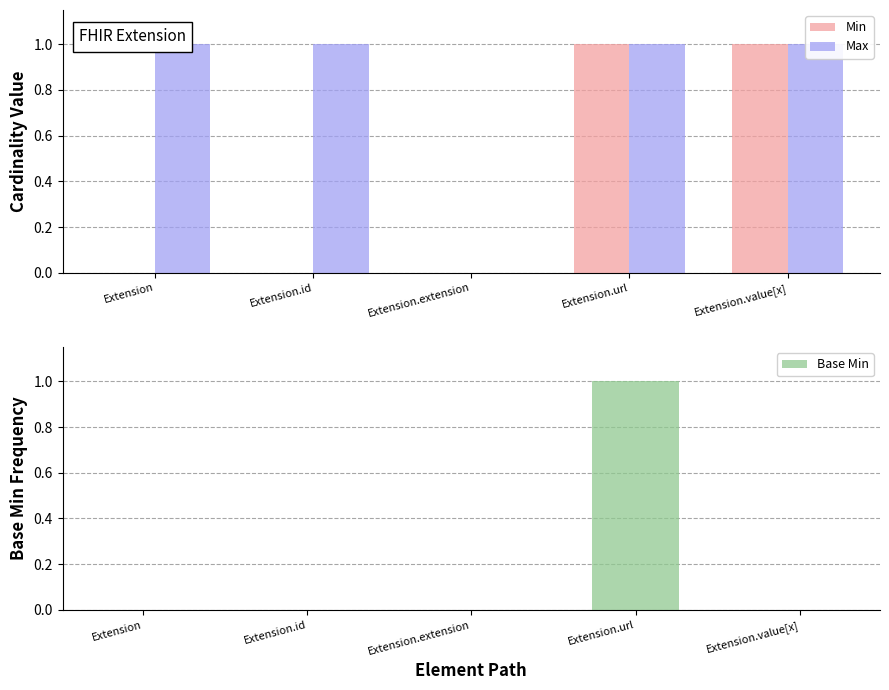

What is the difference between the highest and lowest values at Extension?

1